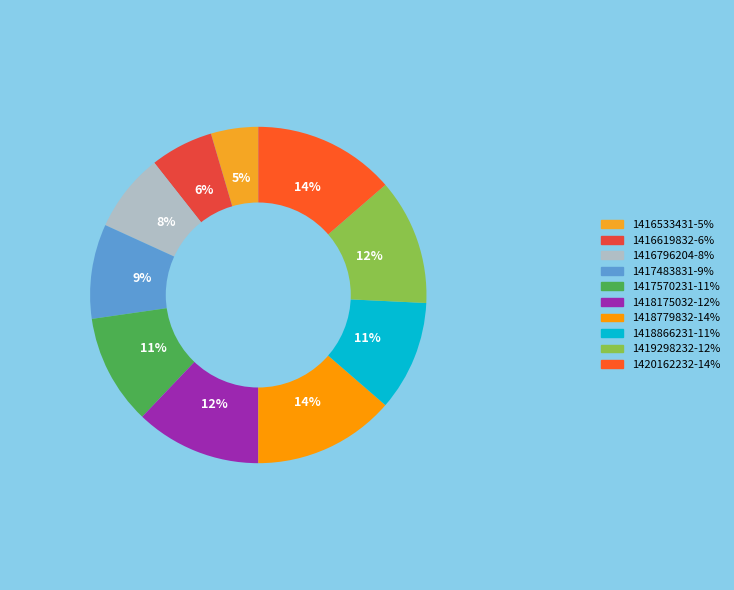

Rank the categories by value from lowest to highest.

1416533431, 1416619832, 1416796204, 1417483831, 1417570231, 1418866231, 1418175032, 1419298232, 1418779832, 1420162232